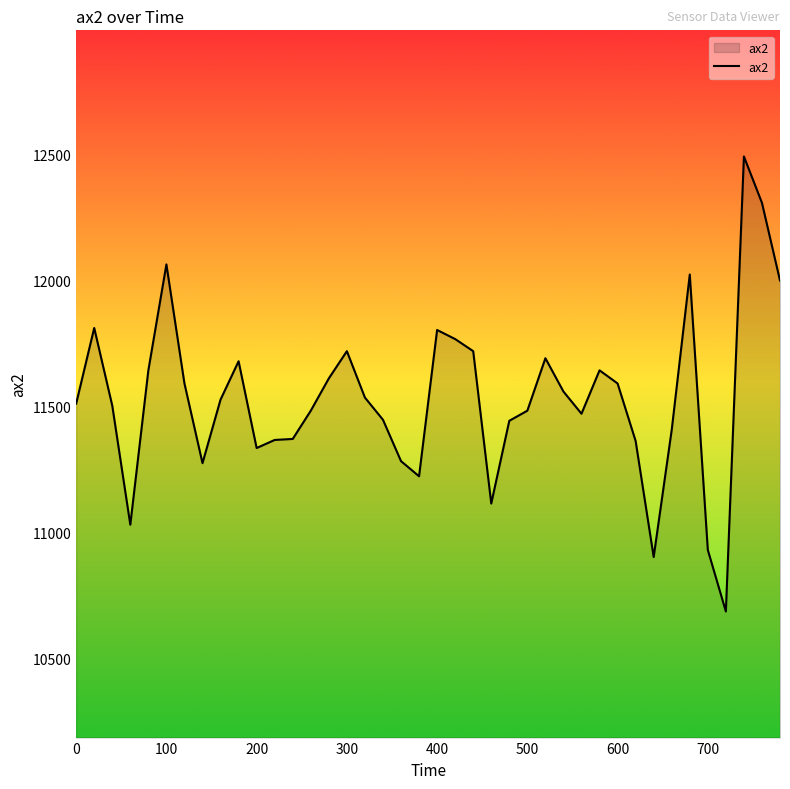

What is the minimum value shown in the chart?

10688